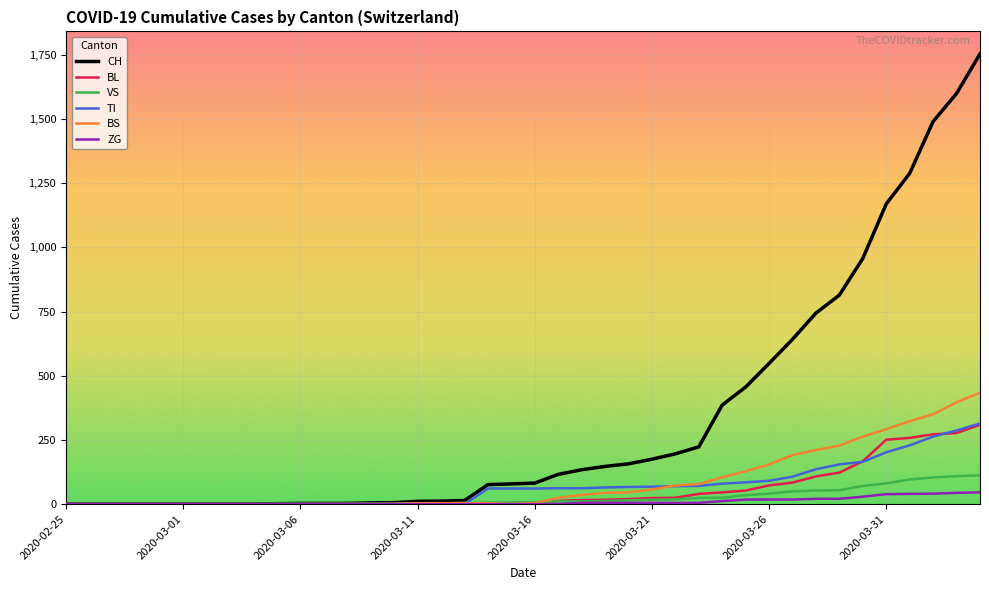

What is the maximum value shown in the chart?

1753